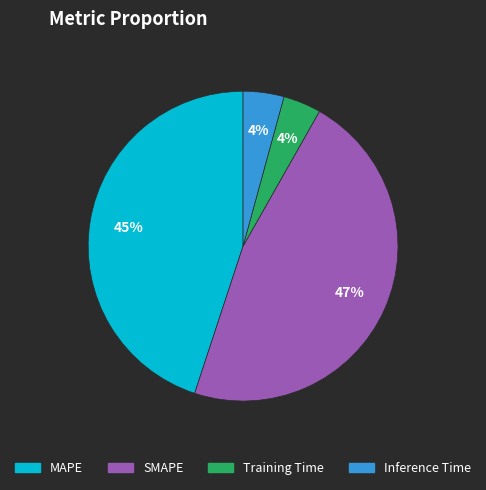

To the nearest percent, what is the difference between the largest and smallest slice percentages?

43%